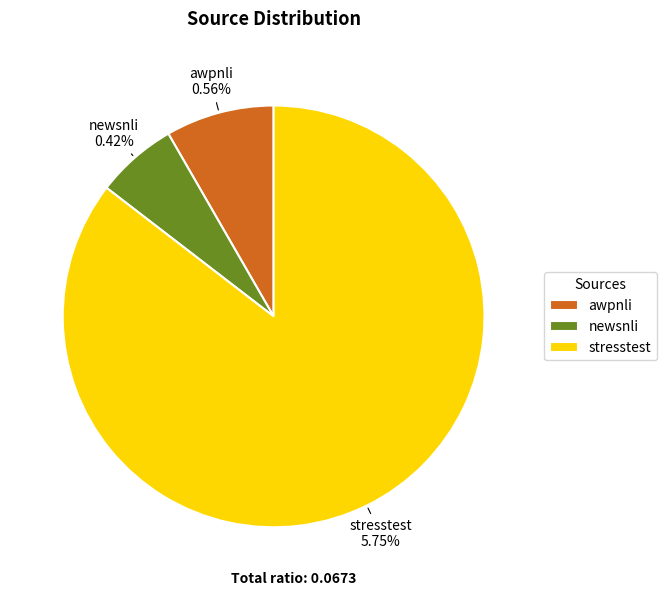

To the nearest percent, what is the difference between the largest and smallest slice percentages?

79%